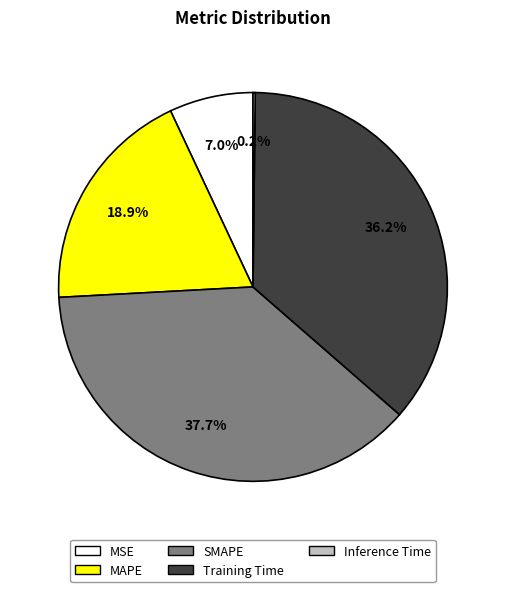

Between SMAPE and Training Time, which is larger?

SMAPE